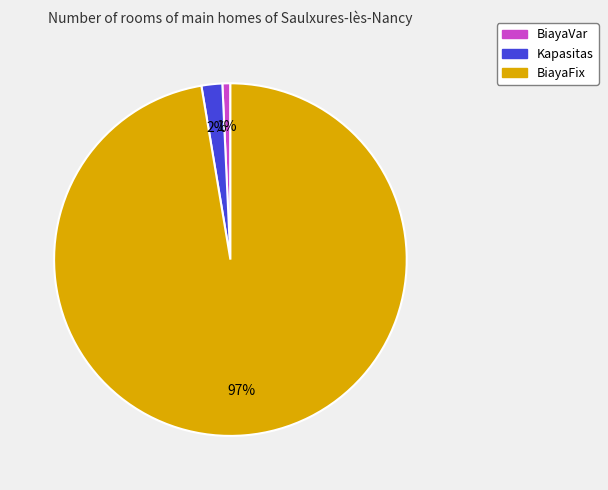

To the nearest percent, what portion does BiayaVar represent?

1%